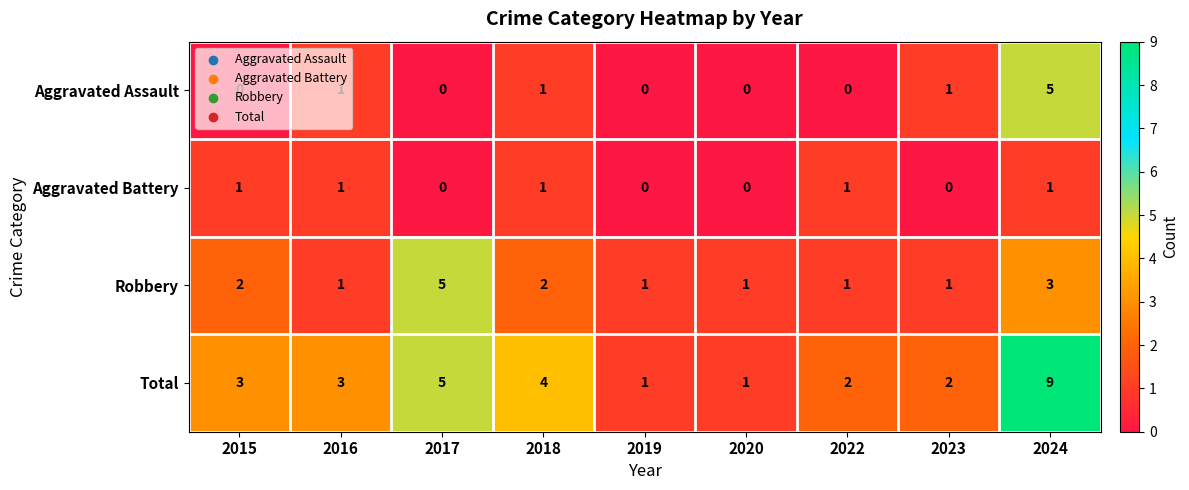

Which category has the highest value across all series?

2024